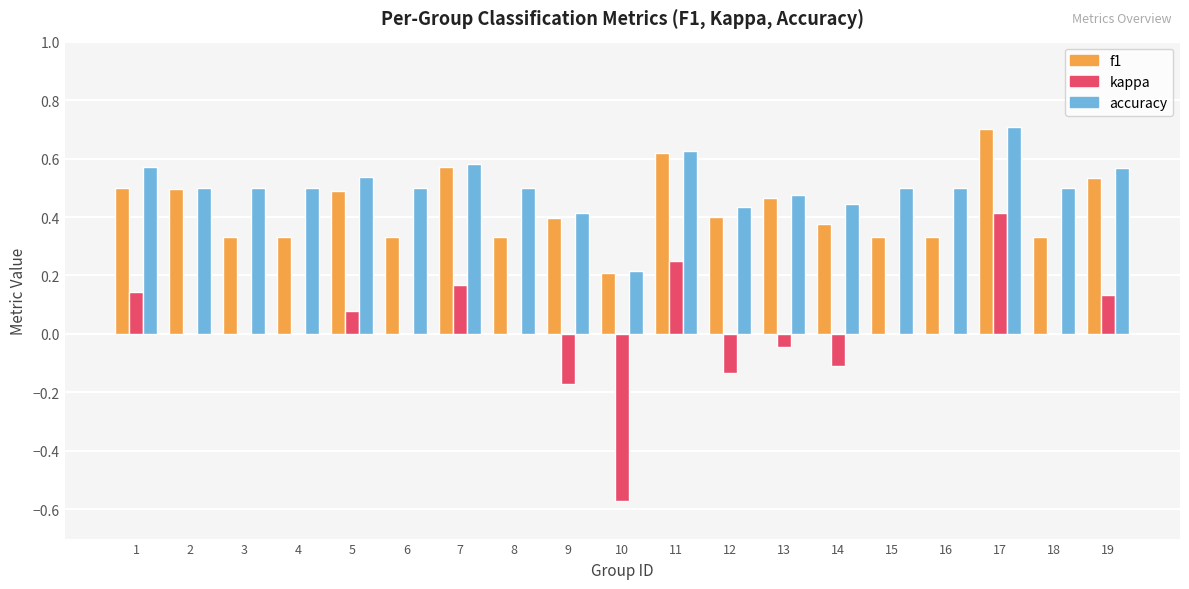

How many groups of bars are there?

19